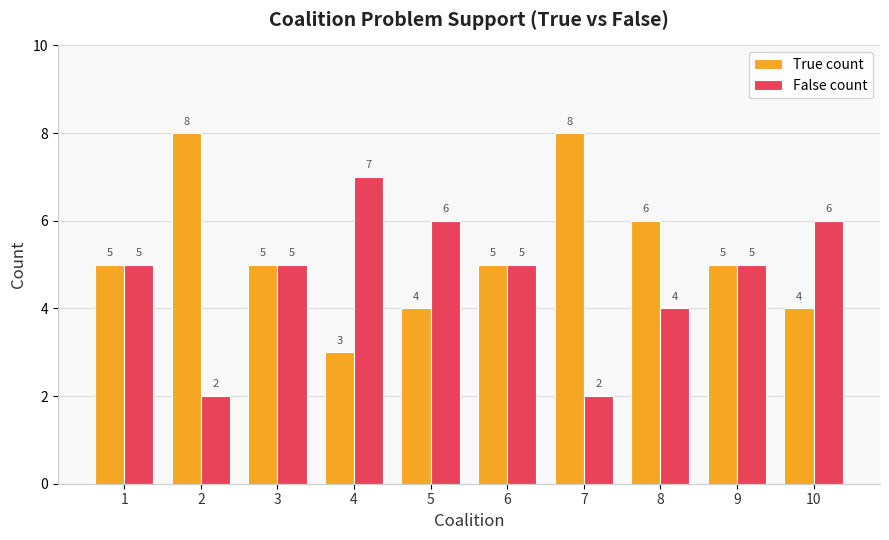

How many bars are there in total?

20